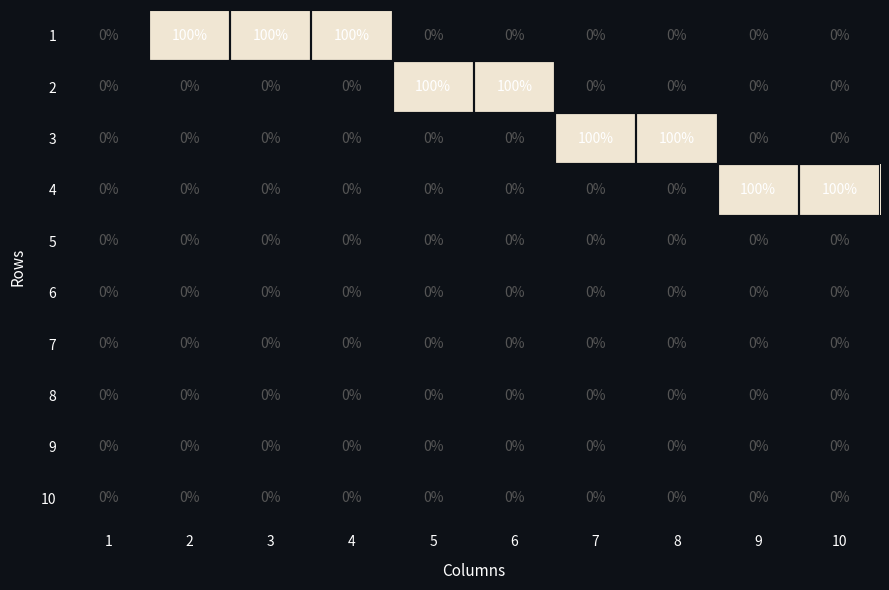

What is the difference between the maximum and minimum values in the 2 series?

100